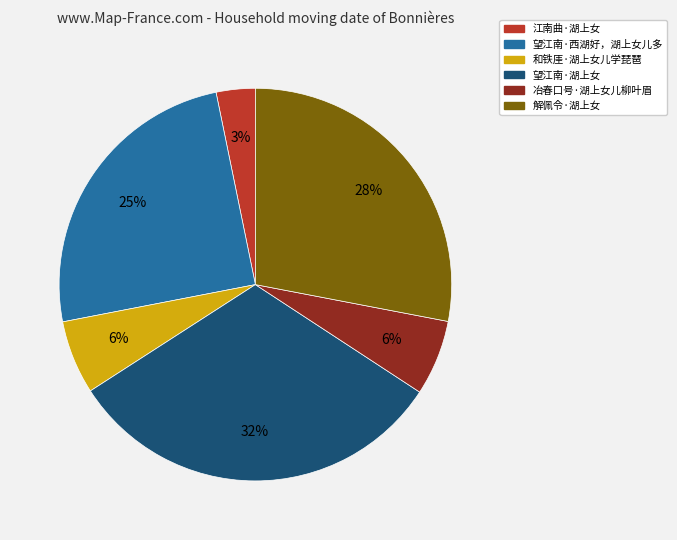

Which has a higher value, 和铁厓·湖上女儿学琵琶 or 解佩令·湖上女?

解佩令·湖上女